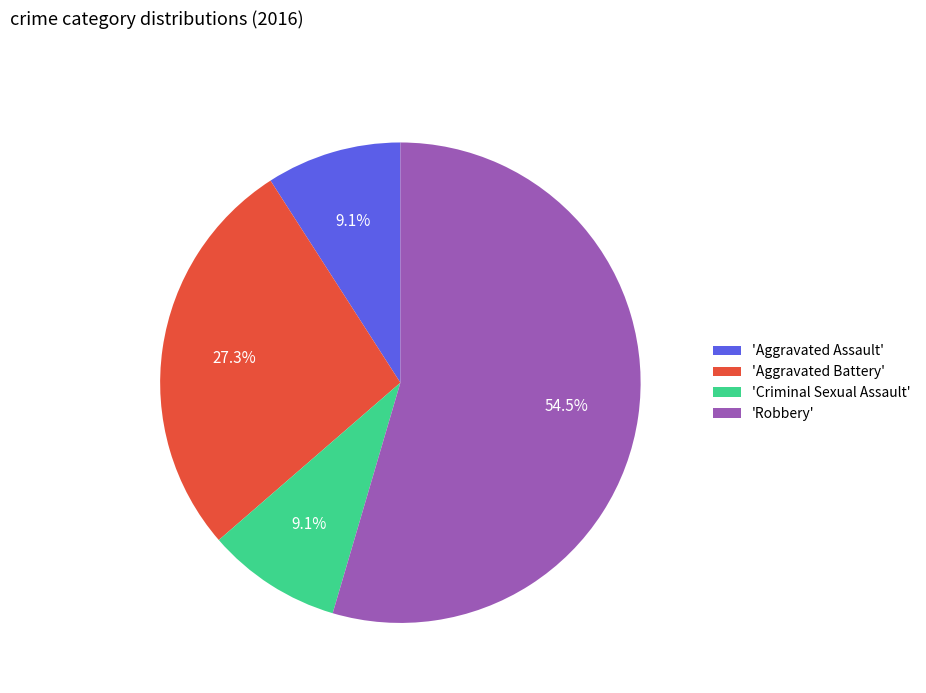

How many segments does this pie chart have?

4